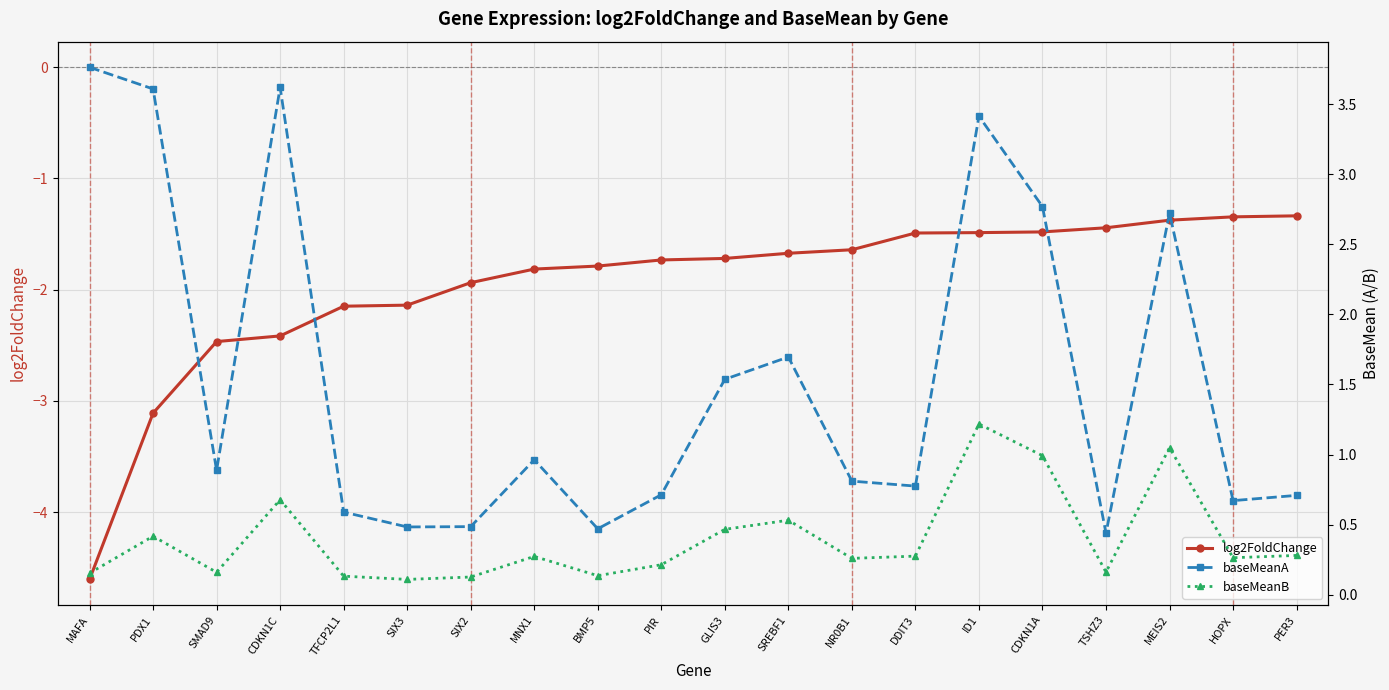

Rank the series at SREBF1 from highest to lowest value.

baseMeanA, baseMeanB, log2FoldChange